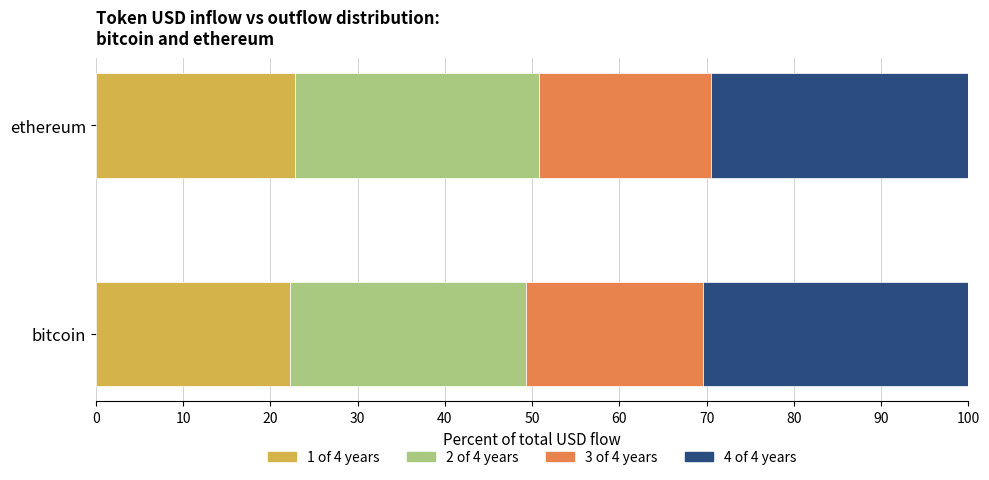

Is it true that 1 of 4 years equals 32.2 at ethereum?

False